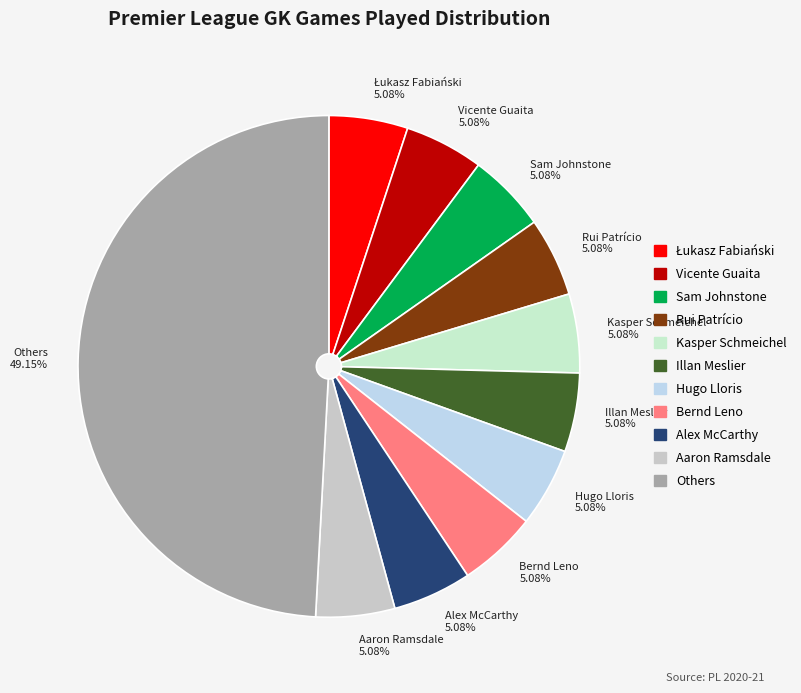

What is the ratio of the value at Alex McCarthy 5.08% to the value at Kasper Schmeichel 5.08%?

1.0